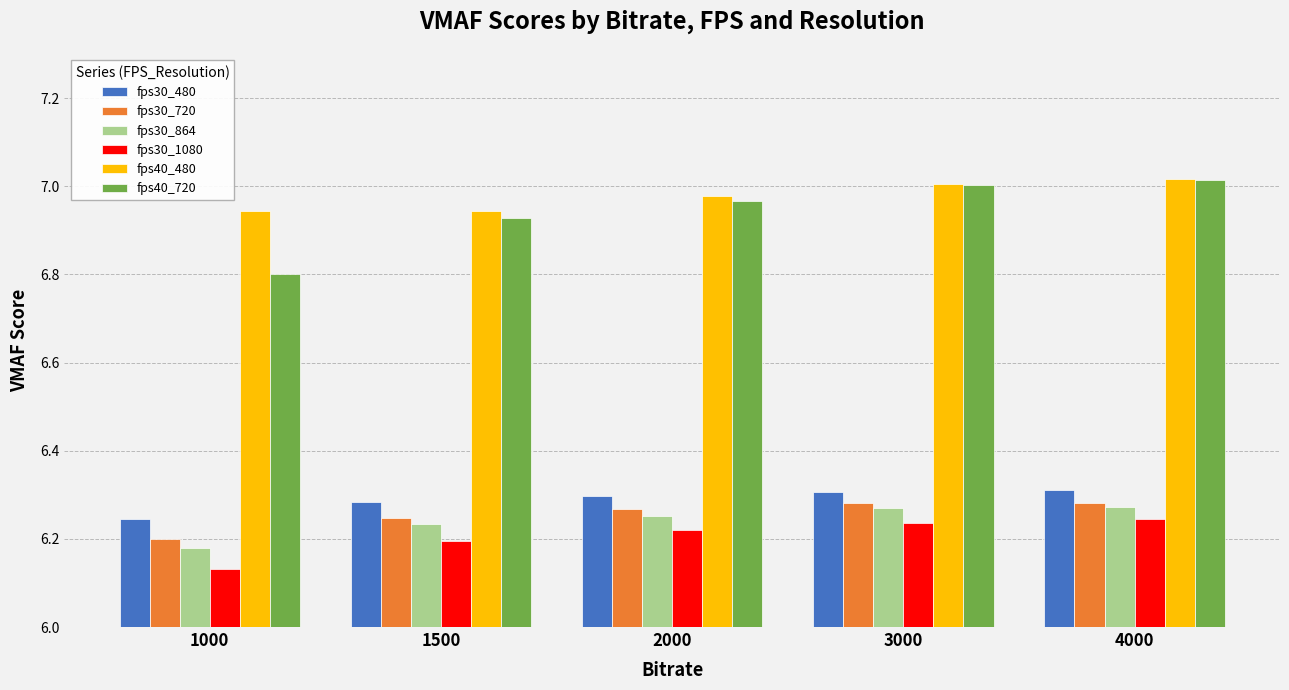

True or false: fps30_864 has a value of 4.3 at 3000.

False